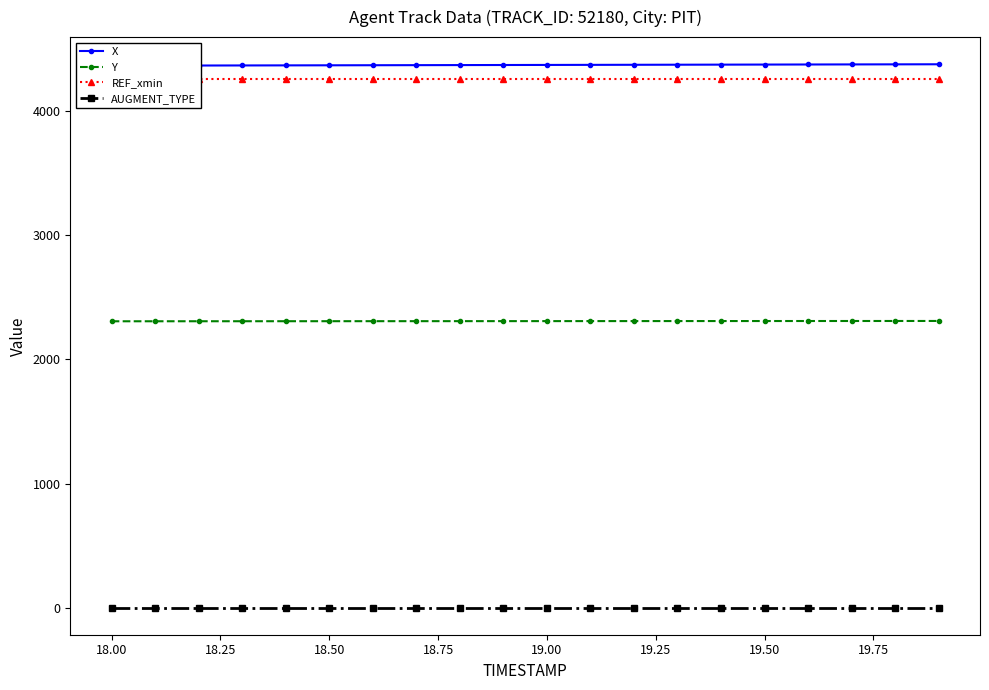

Reading right to left, transcribe all the data shown in this chart.

X: 4379.0	4378.4	4377.8	4377.2	4376.6	4376.1	4375.5	4374.9	4374.3	4373.7	4373.1	4372.5	4371.9	4371.3	4370.7	4370.1	4369.5	4368.9	4368.4	4367.8
Y: 2310.4	2310.3	2310.2	2310.1	2309.9	2309.8	2309.7	2309.5	2309.4	2309.3	2309.1	2309.0	2308.9	2308.7	2308.6	2308.5	2308.3	2308.2	2308.1	2307.9
REF_xmin: 4260.0	4260.0	4260.0	4260.0	4260.0	4260.0	4260.0	4260.0	4260.0	4260.0	4260.0	4260.0	4260.0	4260.0	4260.0	4260.0	4260.0	4260.0	4260.0	4260.0
AUGMENT_TYPE: 1.0	1.0	1.0	1.0	1.0	1.0	1.0	1.0	1.0	1.0	1.0	1.0	1.0	1.0	1.0	1.0	1.0	1.0	1.0	1.0